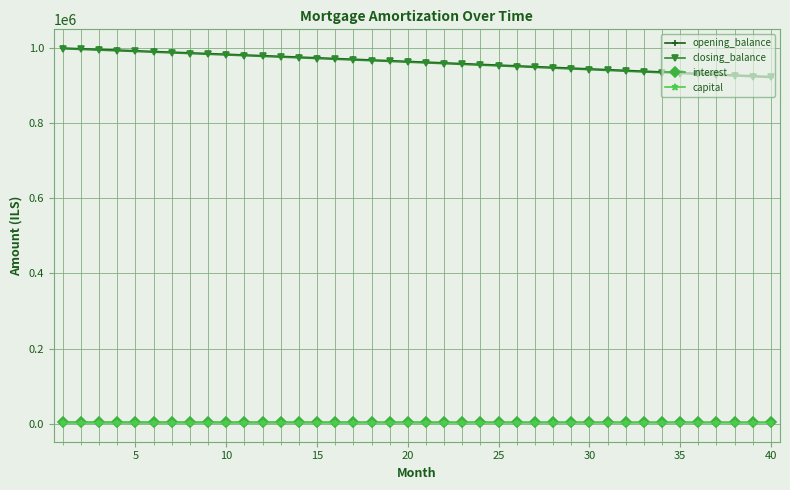

True or false: opening_balance and interest intersect in this chart.

False